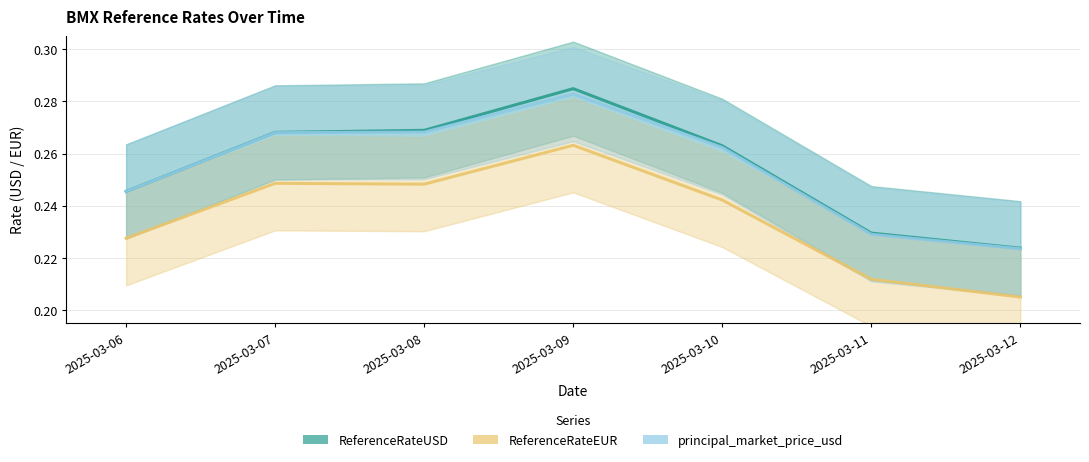

Reading left to right, extract all data points from this chart.

ReferenceRateUSD: 2025-03-06=0.2	2025-03-07=0.3	2025-03-08=0.3	2025-03-09=0.3	2025-03-10=0.3	2025-03-11=0.2	2025-03-12=0.2
ReferenceRateEUR: 2025-03-06=0.2	2025-03-07=0.2	2025-03-08=0.2	2025-03-09=0.3	2025-03-10=0.2	2025-03-11=0.2	2025-03-12=0.2
principal_market_price_usd: 2025-03-06=0.2	2025-03-07=0.3	2025-03-08=0.3	2025-03-09=0.3	2025-03-10=0.3	2025-03-11=0.2	2025-03-12=0.2